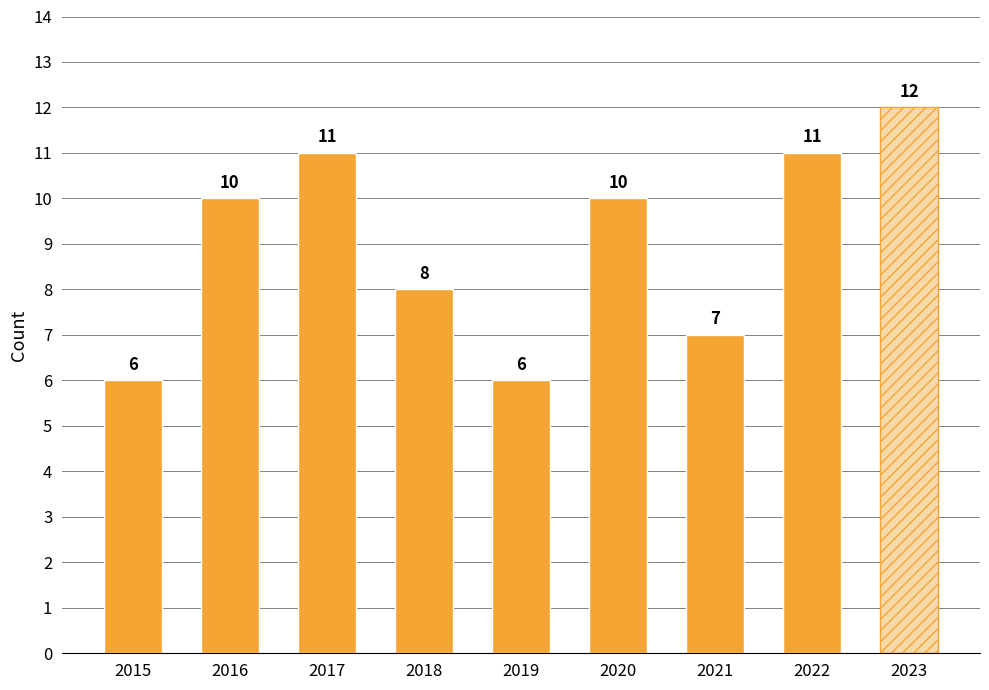

At which category does the chart reach its peak across all series?

2023